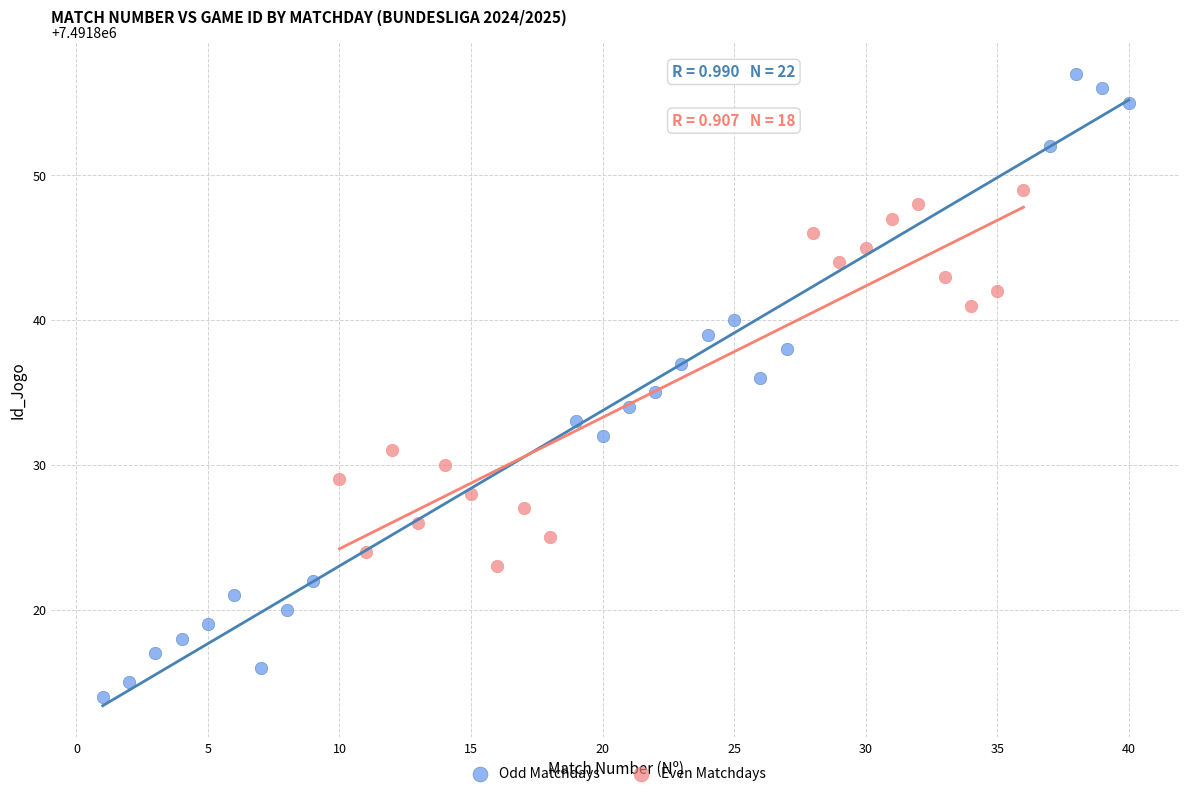

Which series reaches the maximum Y coordinate?

Odd Matchdays